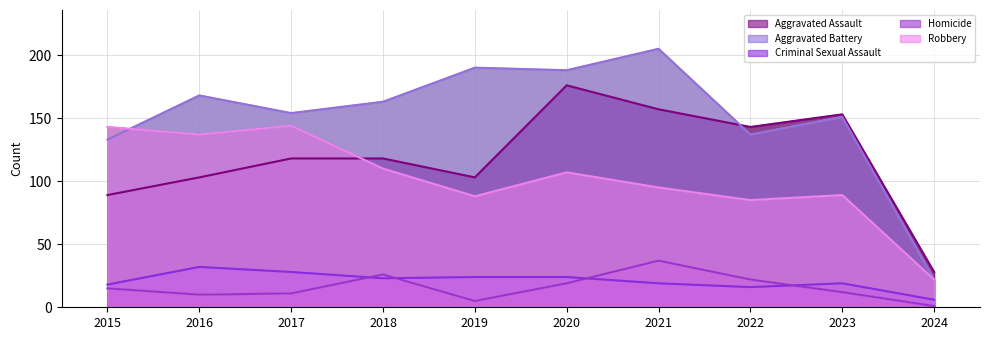

How many data points does each series have?

10